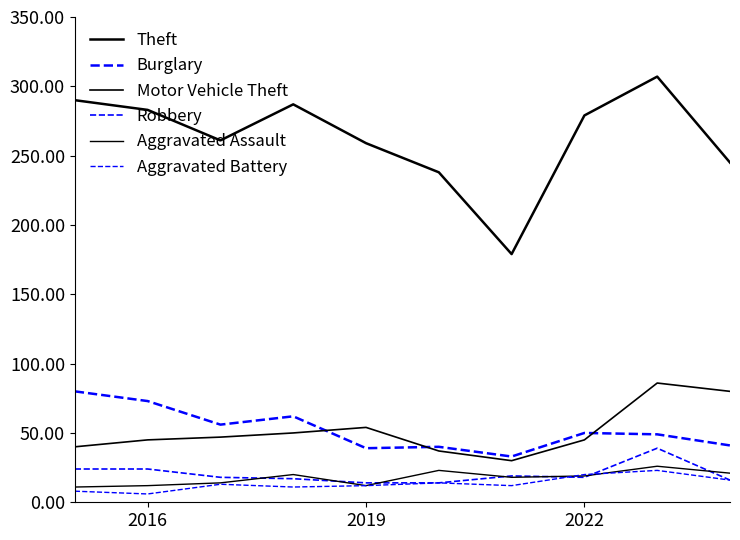

What is the value of the Burglary point at the 8th from the left?

50